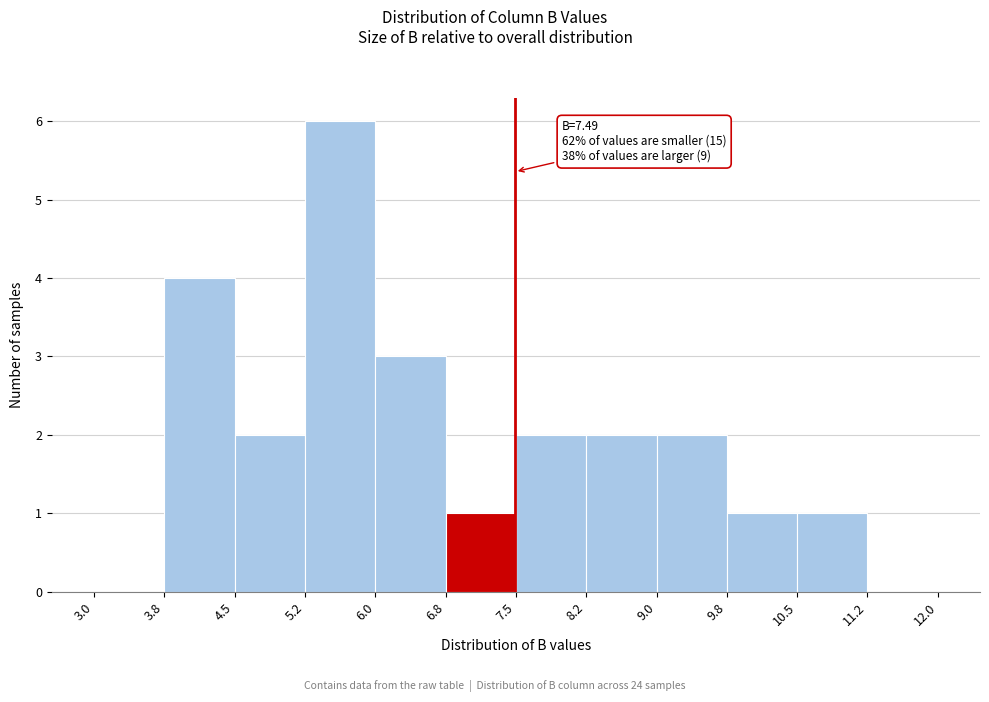

Over which range of the x-axis is the bar tallest?

5.2 to 6.0